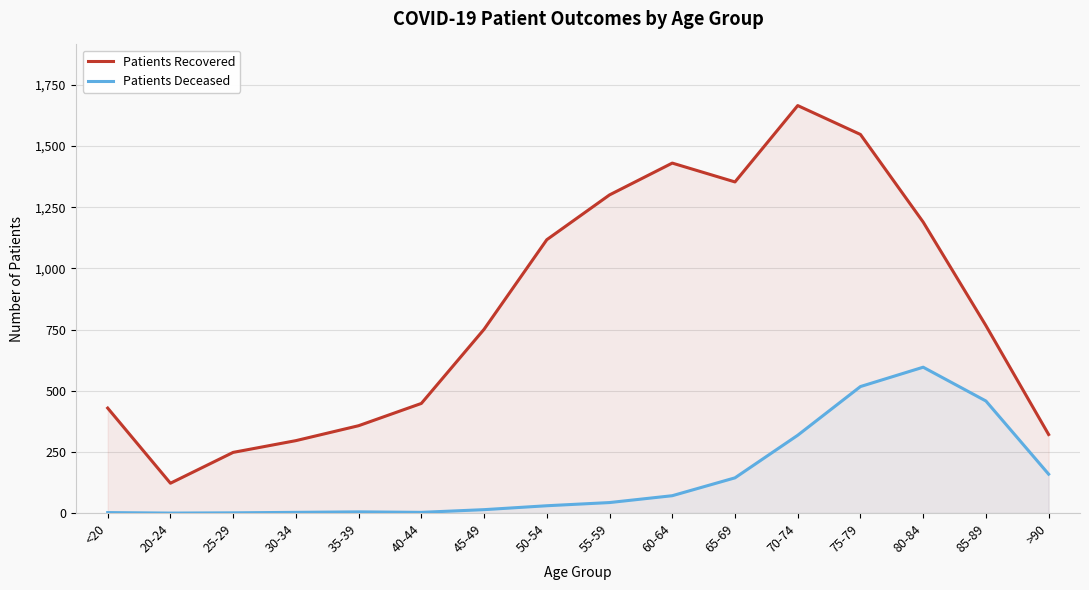

Which series has the largest total across all categories?

Patients Recovered